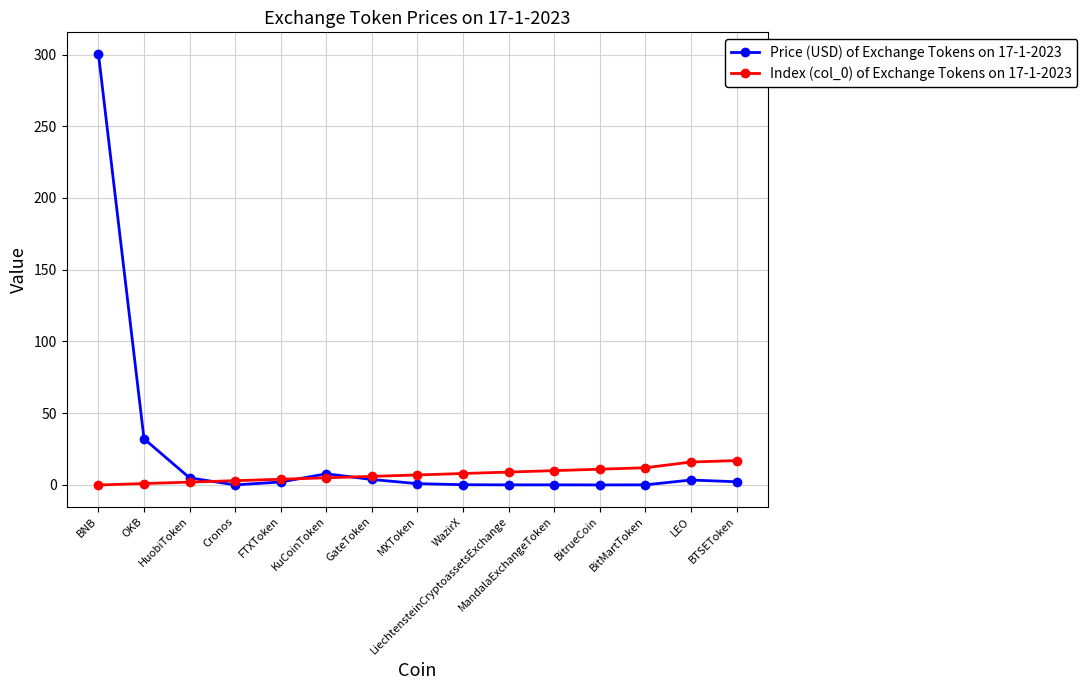

Is it true that Index (col_0) of Exchange Tokens on 17-1-2023 equals 11.5 at BNB?

False